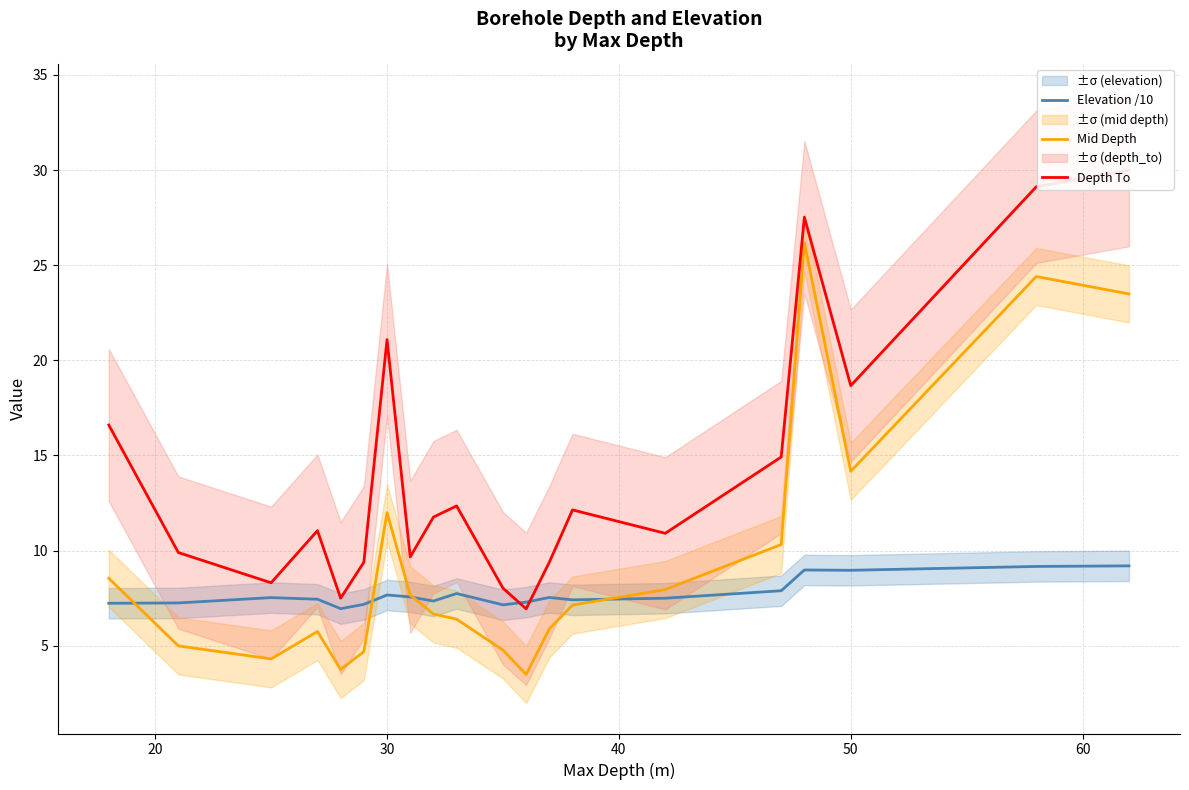

List the series in order of their overall mean, lowest first.

Elevation /10, Mid Depth, Depth To